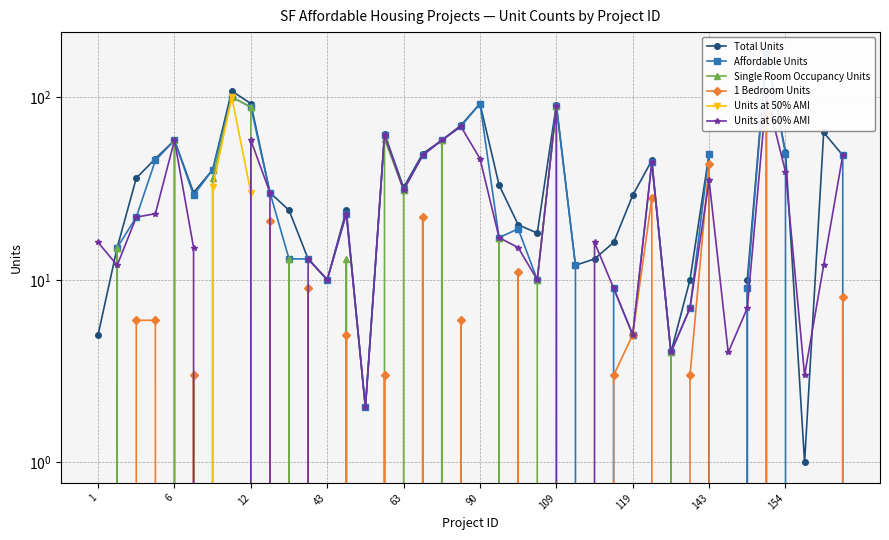

What are all the series names shown in the legend?

Total Units, Affordable Units, Single Room Occupancy Units, 1 Bedroom Units, Units at 50% AMI, Units at 60% AMI